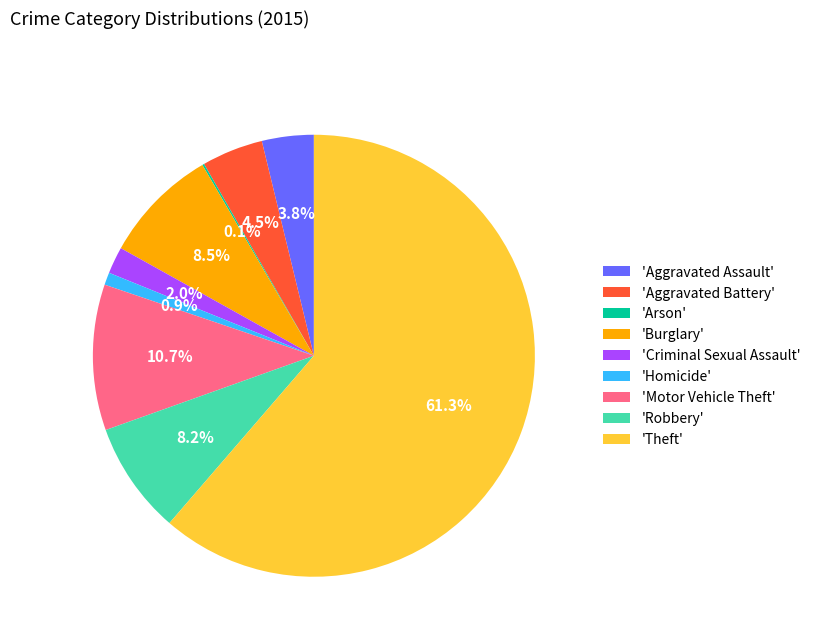

What portion of the pie excludes 'Aggravated Assault'?

96.2%